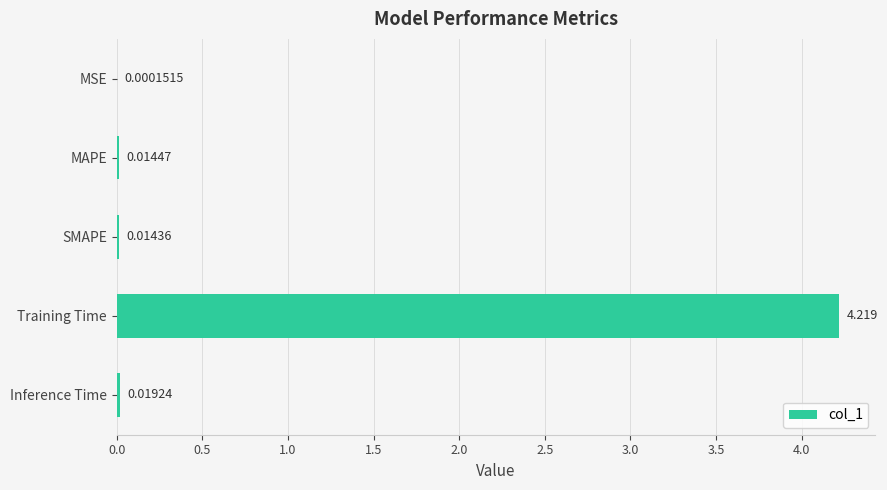

Which has a higher value, SMAPE or Training Time?

Training Time